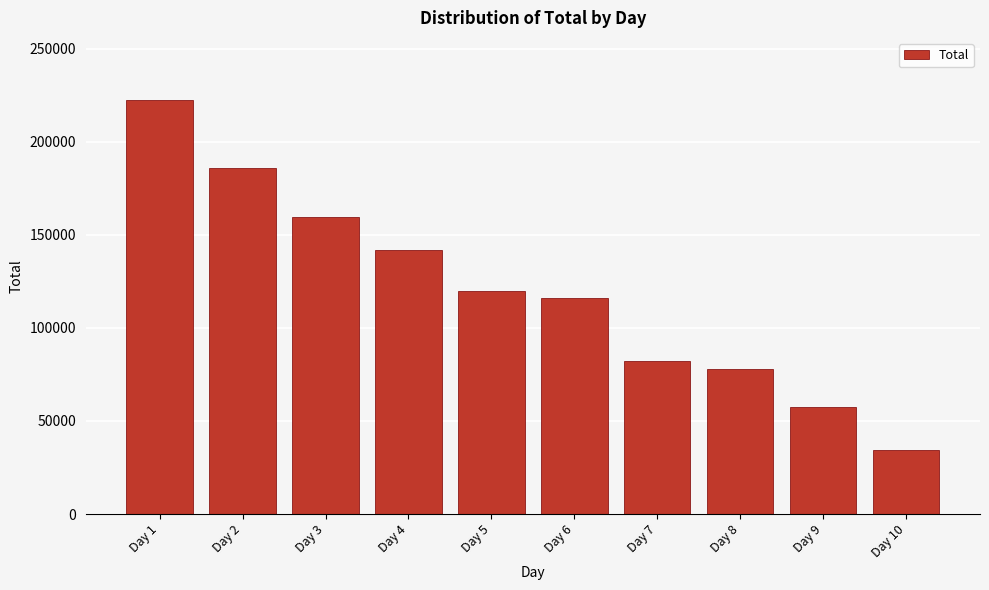

Reading right to left, what are all the values shown in this chart?

34545	57268	77811	82132	116150	119756	141965	159780	186050	222460